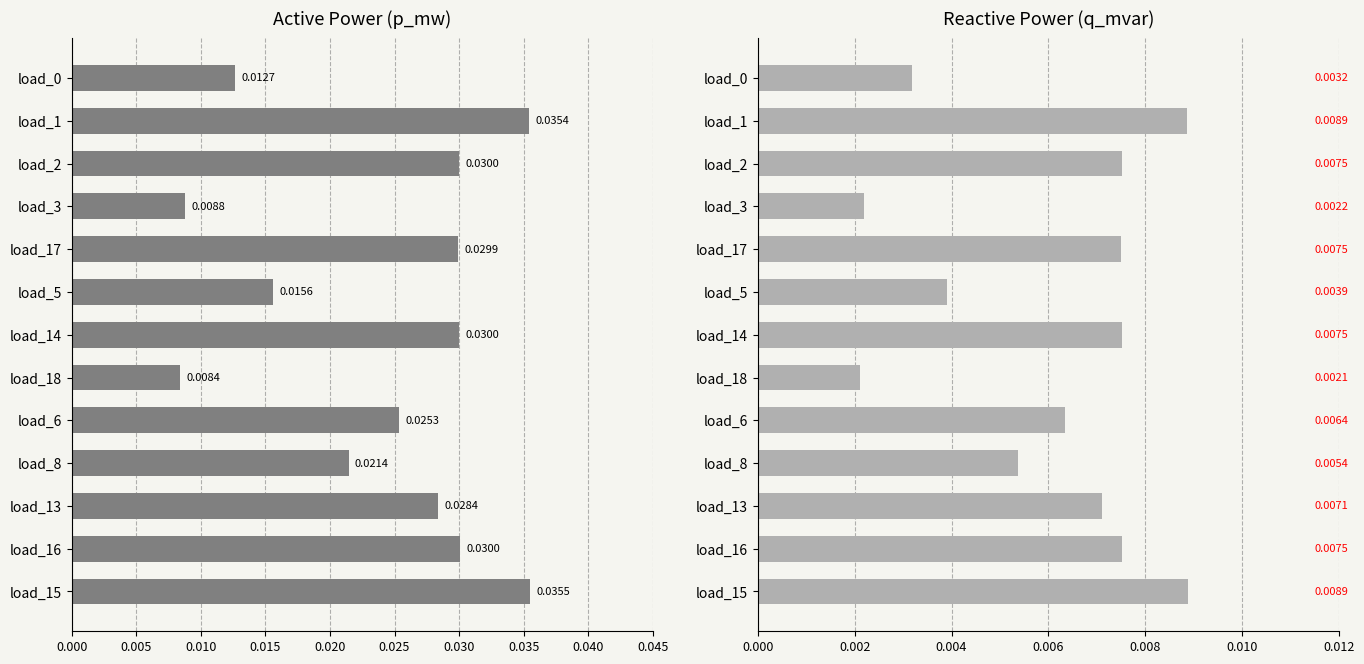

Which series has the largest total across all categories?

p_mw